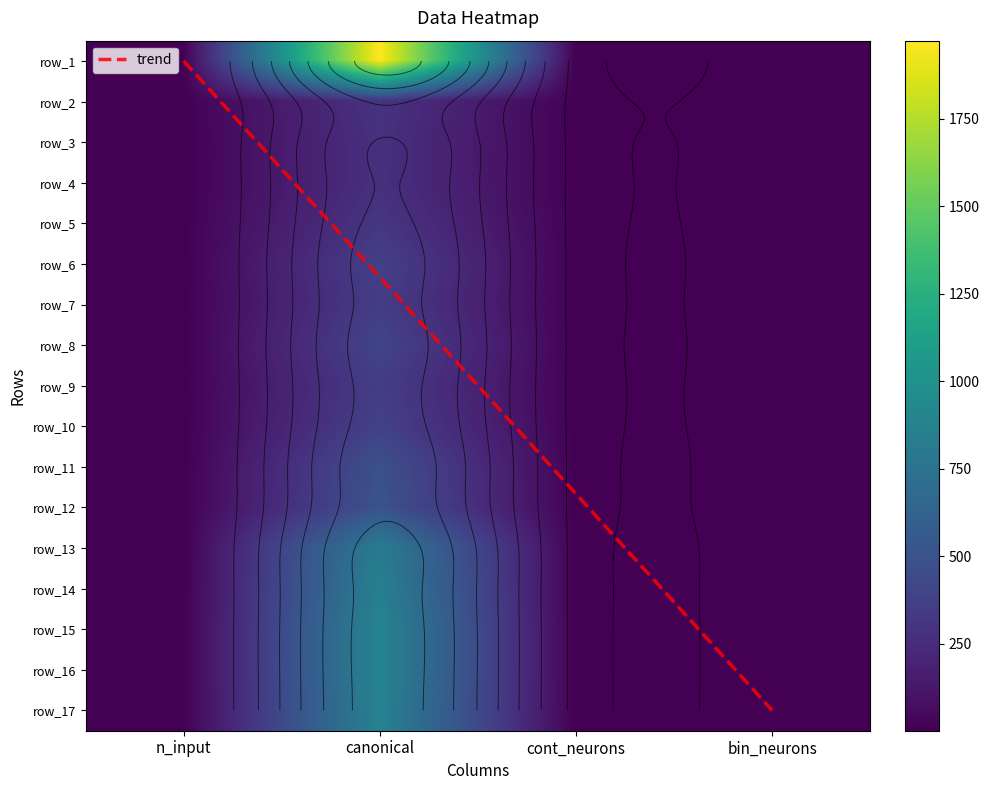

What is the sum of all row_1 values?

1982